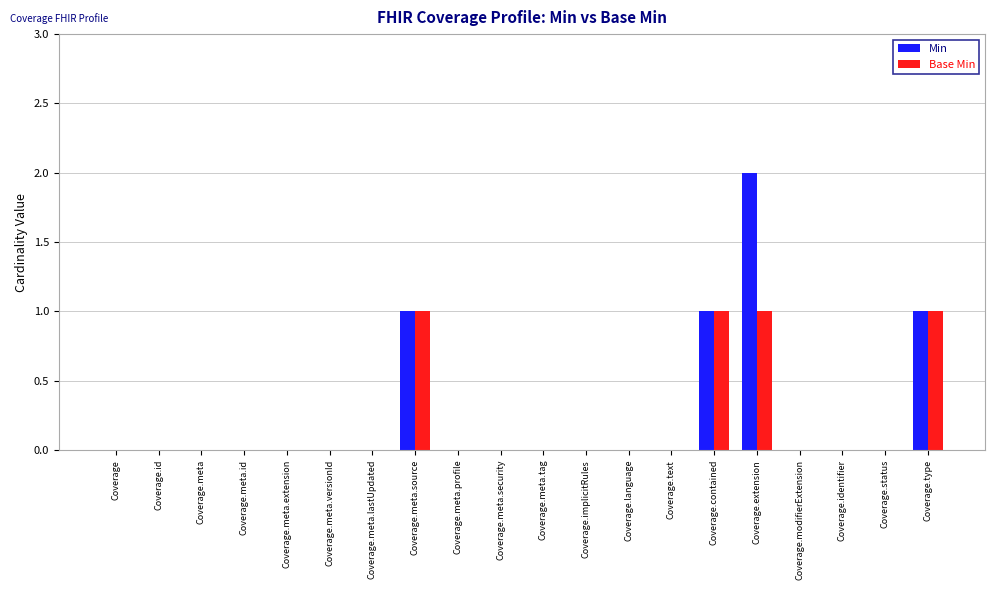

At which category is the sum across all series the highest?

Coverage.extension